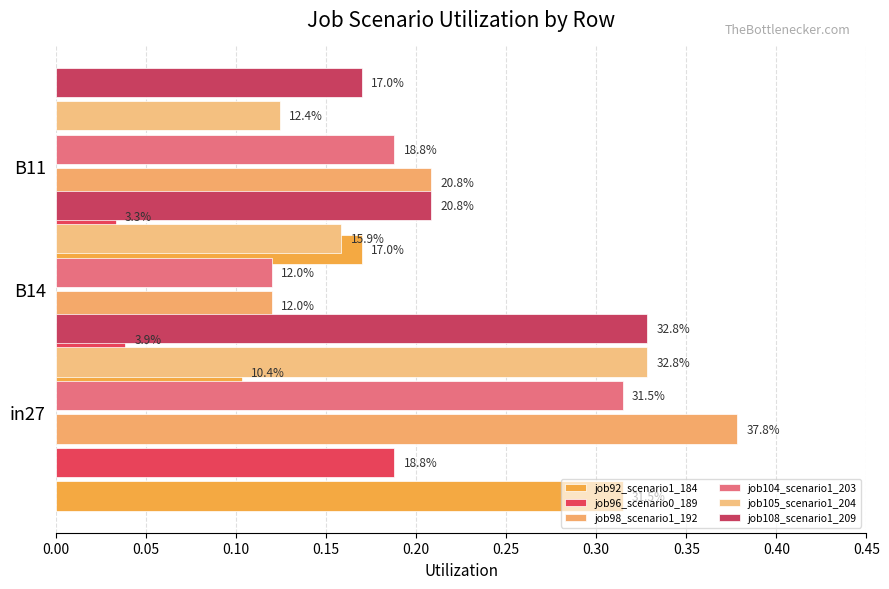

Are the bars grouped side by side (vs. stacked)?

Yes